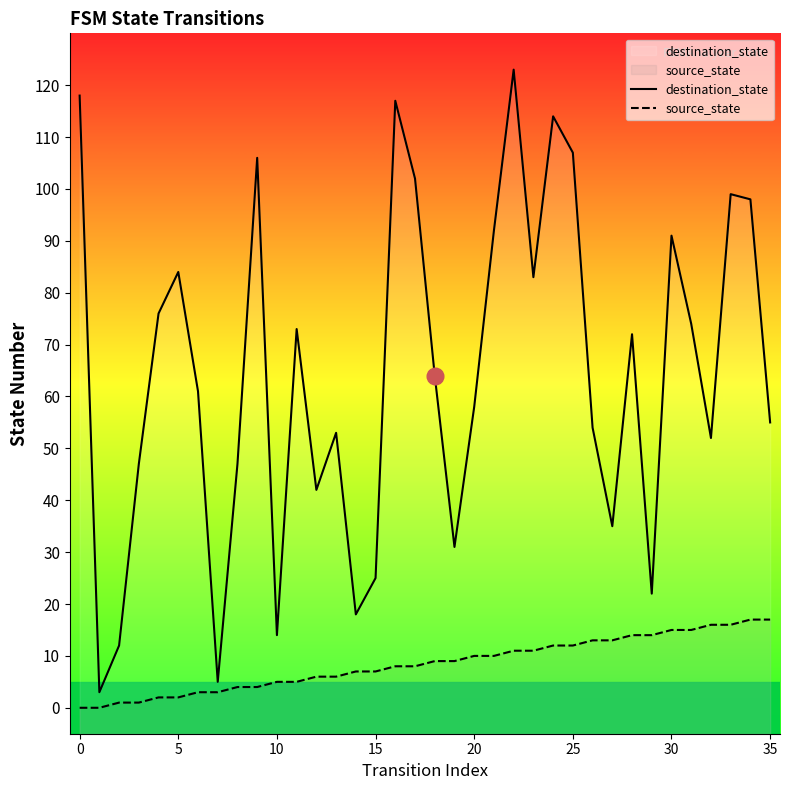

Rank the series by their maximum value, from lowest to highest.

source_state, destination_state